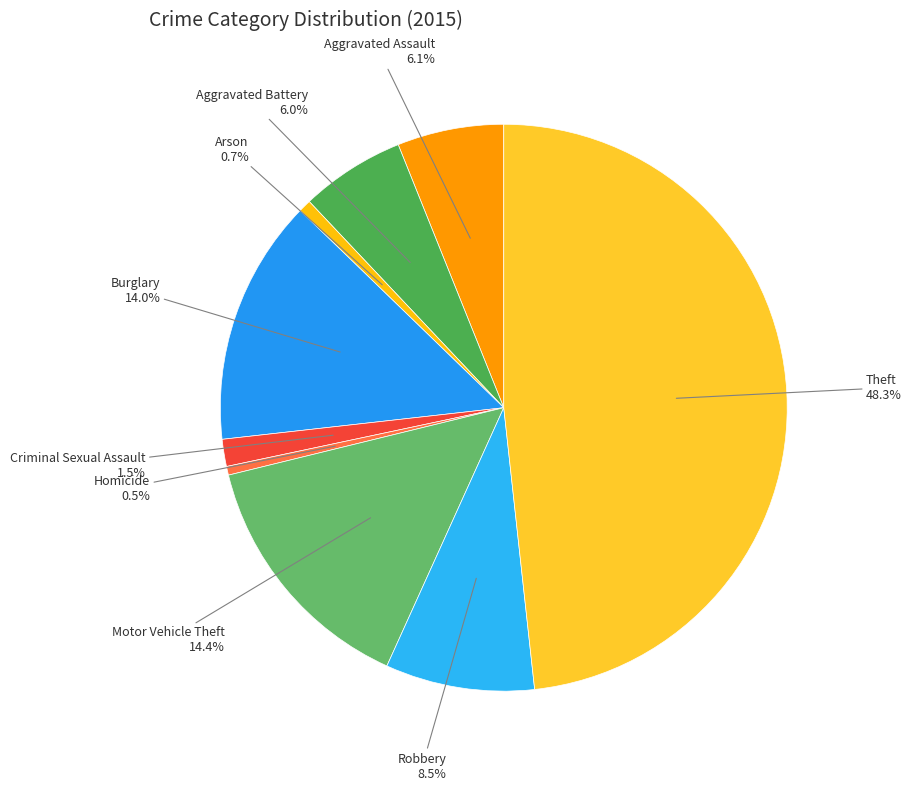

How many slices are in this pie chart?

9